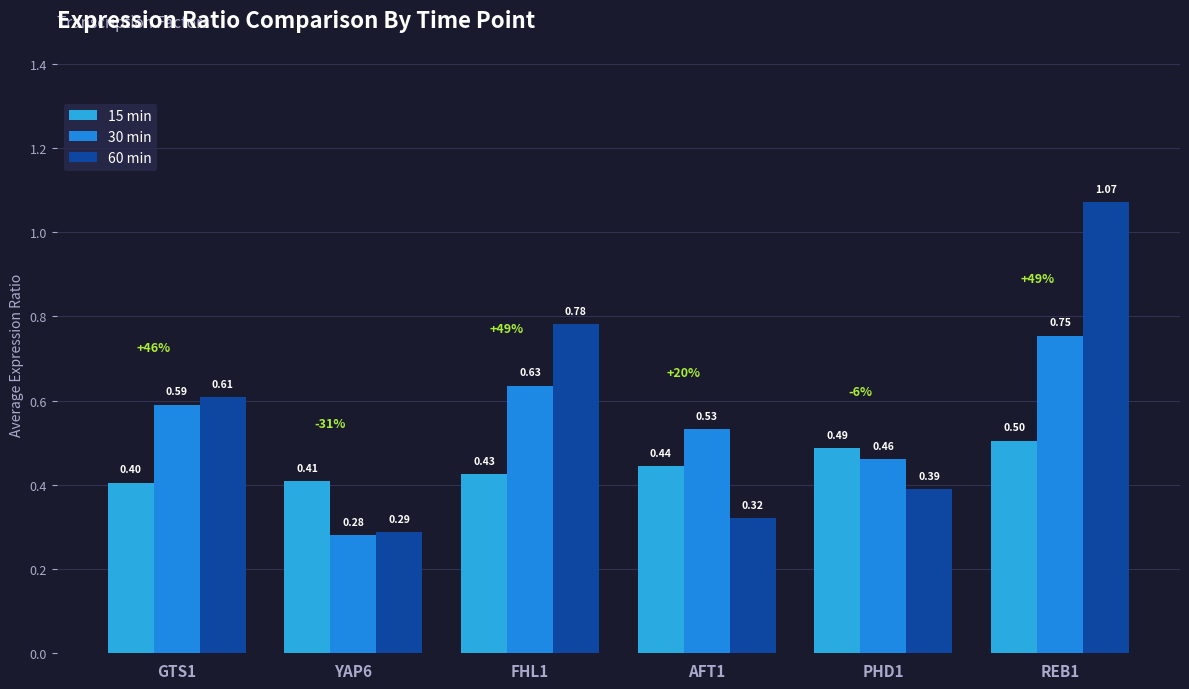

How many bars are there in each group?

3